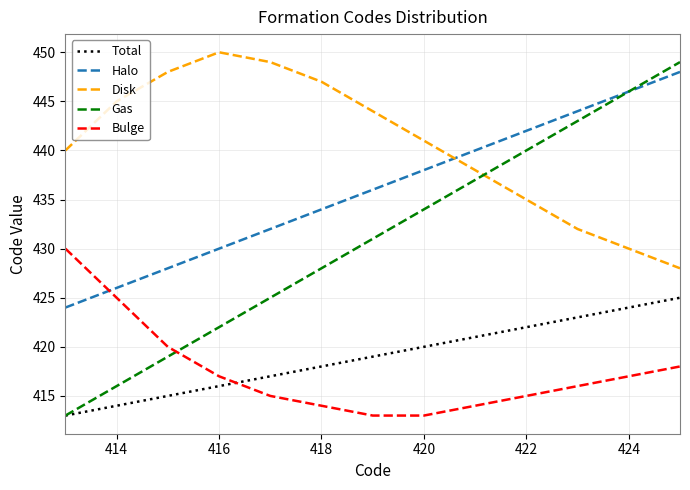

True or false: Halo and Bulge intersect in this chart.

True